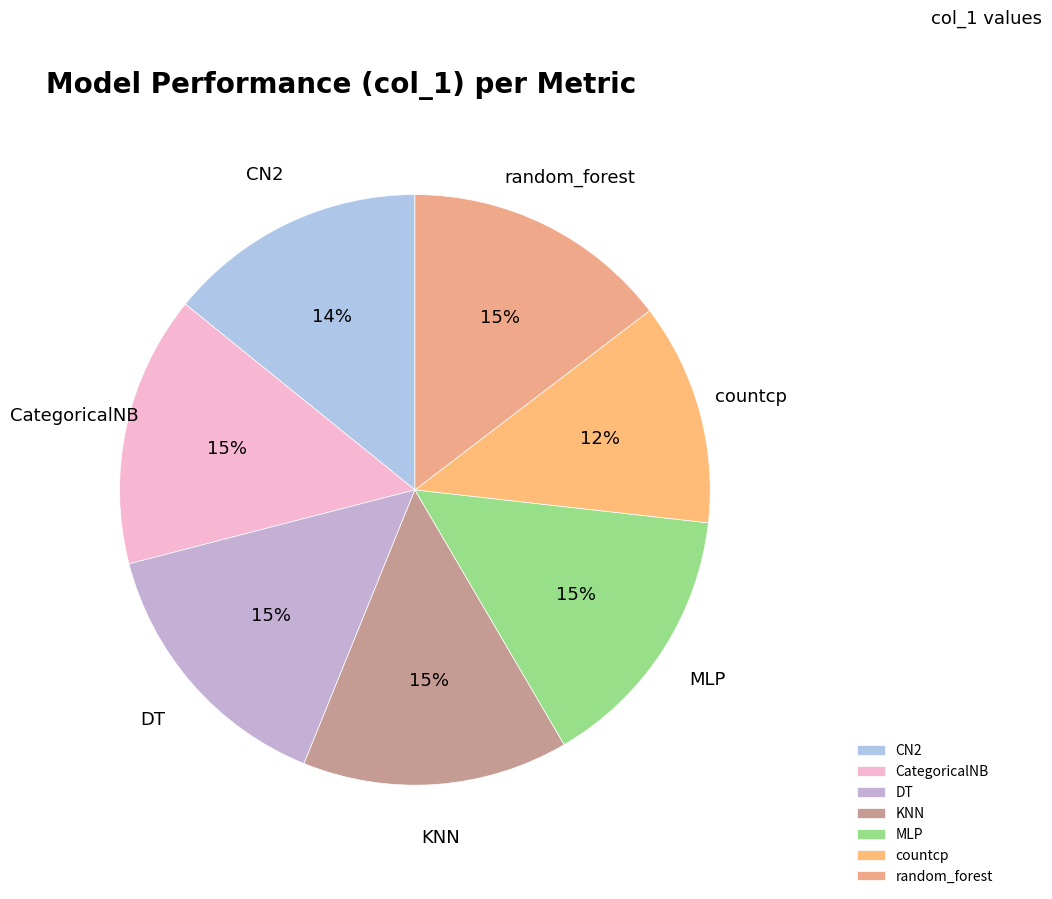

Combined, do CategoricalNB and CN2 account for over 50%?

No